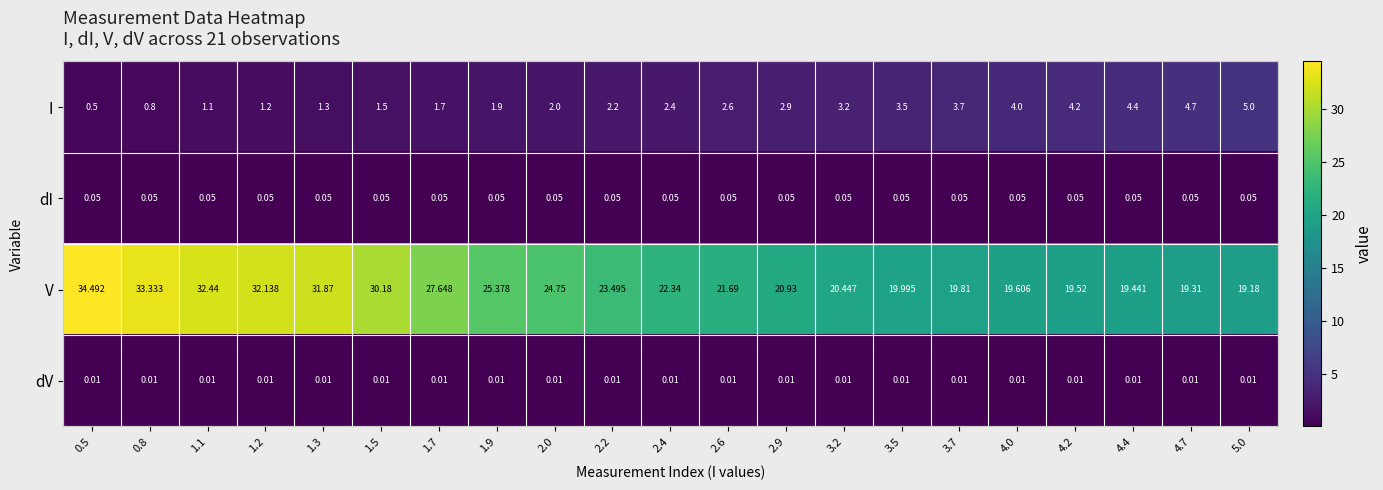

Rank the series at 1.1 from highest to lowest value.

V, I, dI, dV